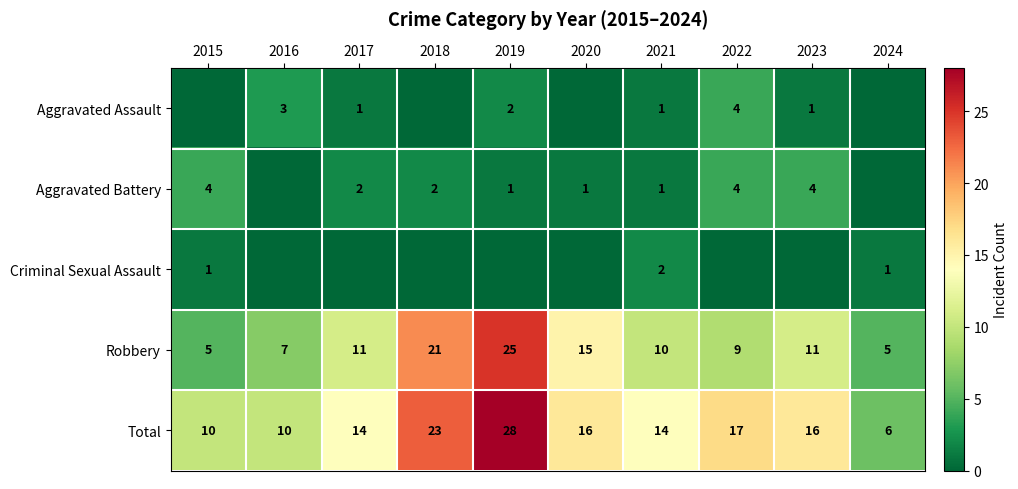

What is the sum of the Aggravated Assault values at 2019 and 2021?

3